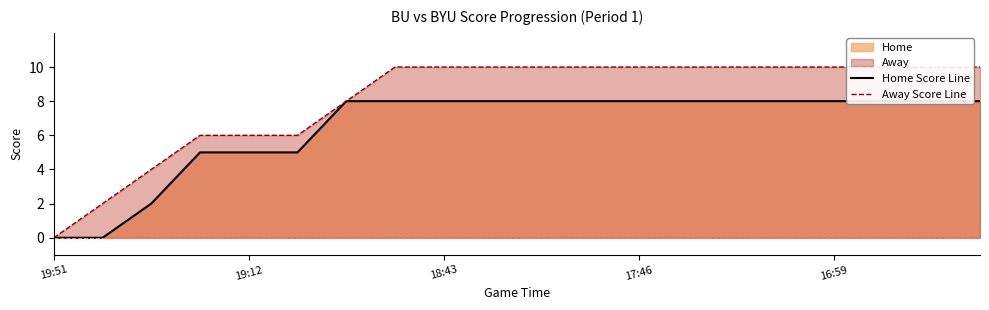

The value of Away Score Line at 10 is 10. True or false?

True